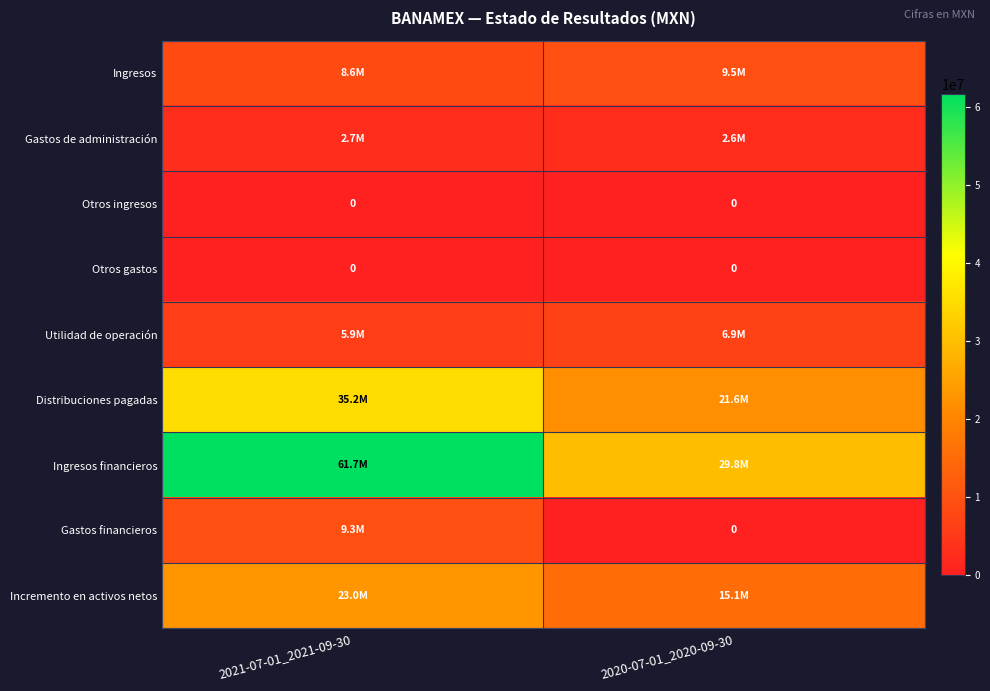

True or false: Utilidad de operación has a value of 10140544 at 2021-07-01_2021-09-30.

False